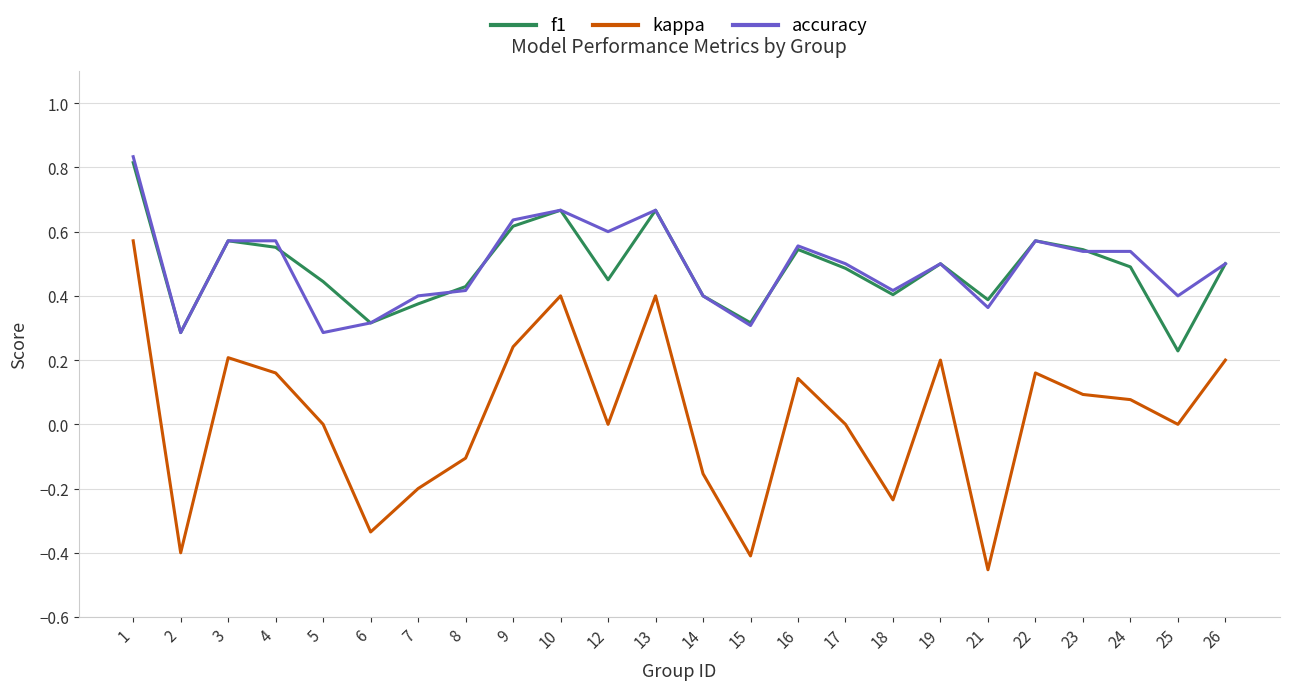

Is the value of f1 at 6 greater than the value of kappa at 13?

No